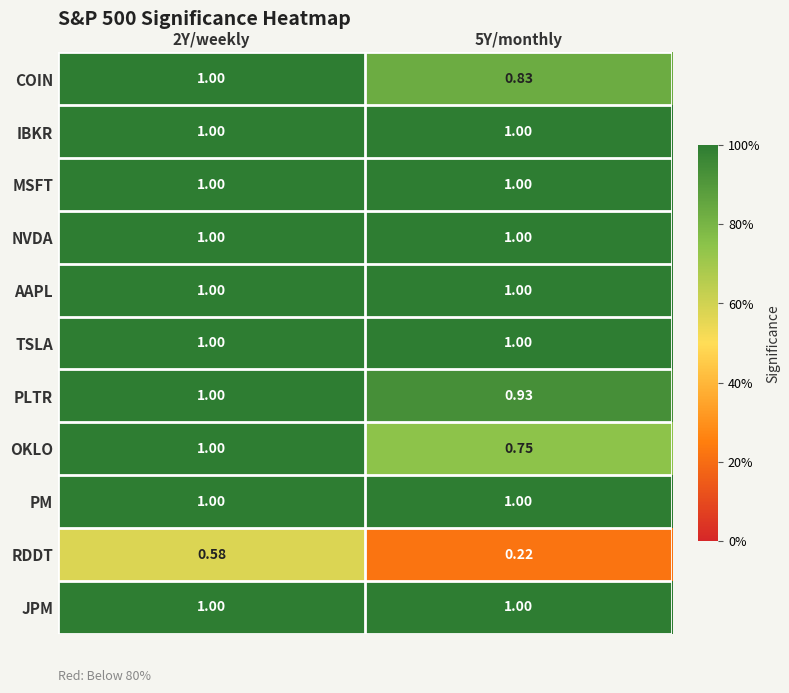

Is the value of NVDA at 2Y/weekly greater than the value of RDDT at 5Y/monthly?

Yes